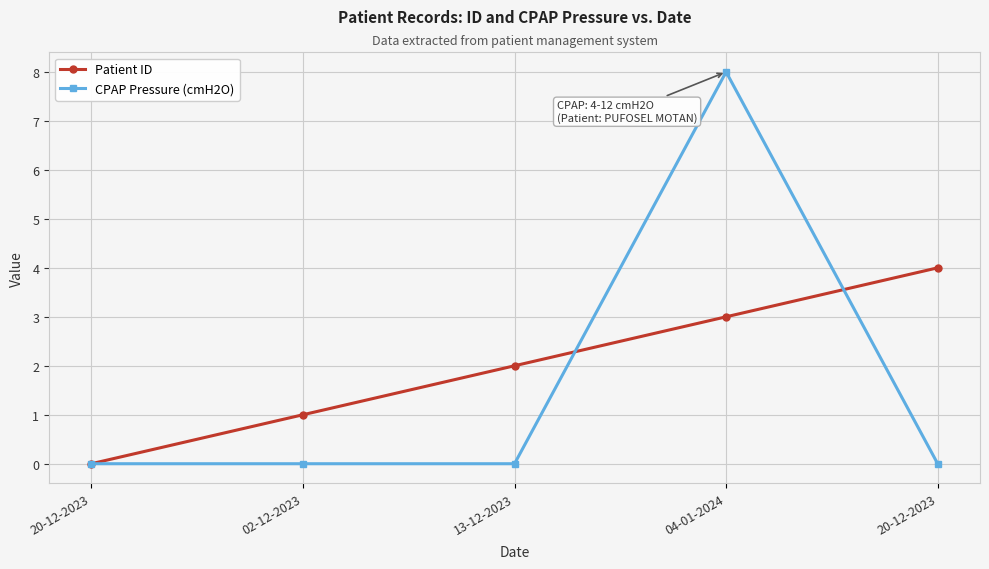

How many positive values does the Patient ID series have?

4